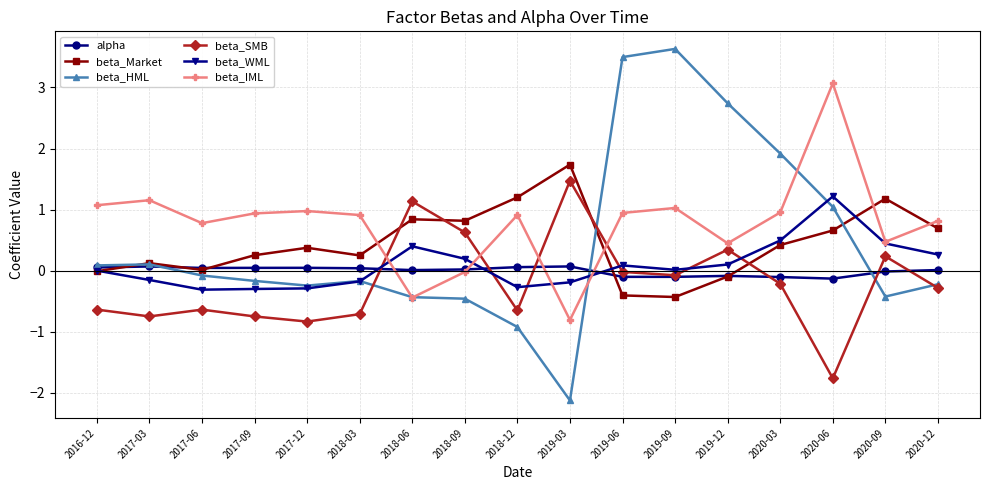

What is the average value of the beta_HML series?

0.5